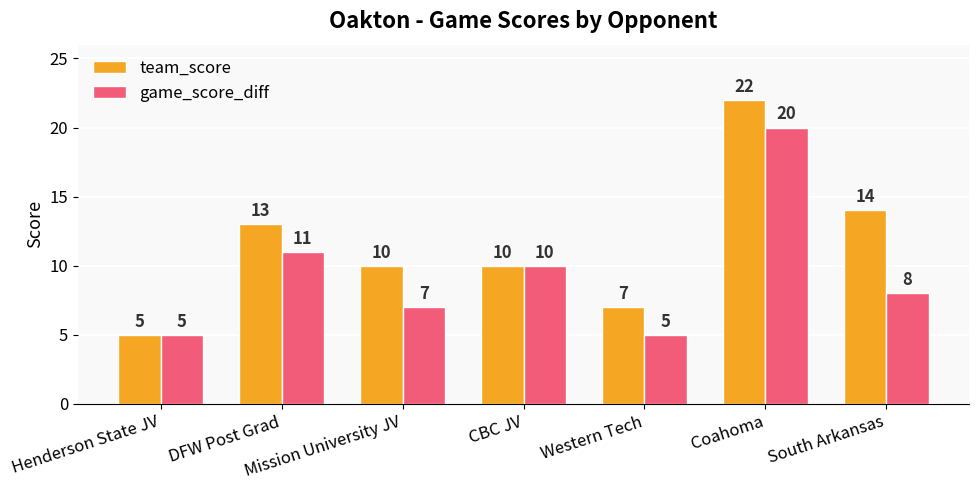

What is the difference between the highest and lowest values at Mission University JV?

3